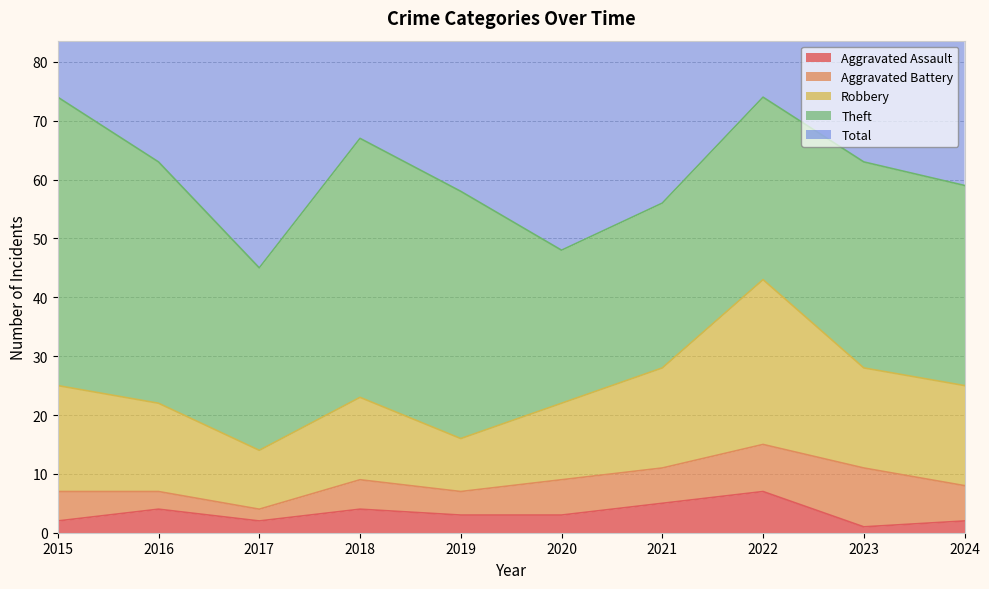

Which series changed the most between 2022 and 2024?

Total